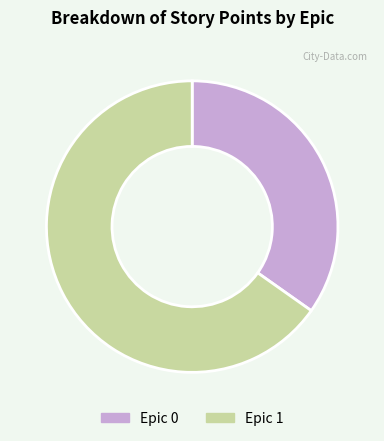

What is the smallest slice in the pie chart?

Epic 0